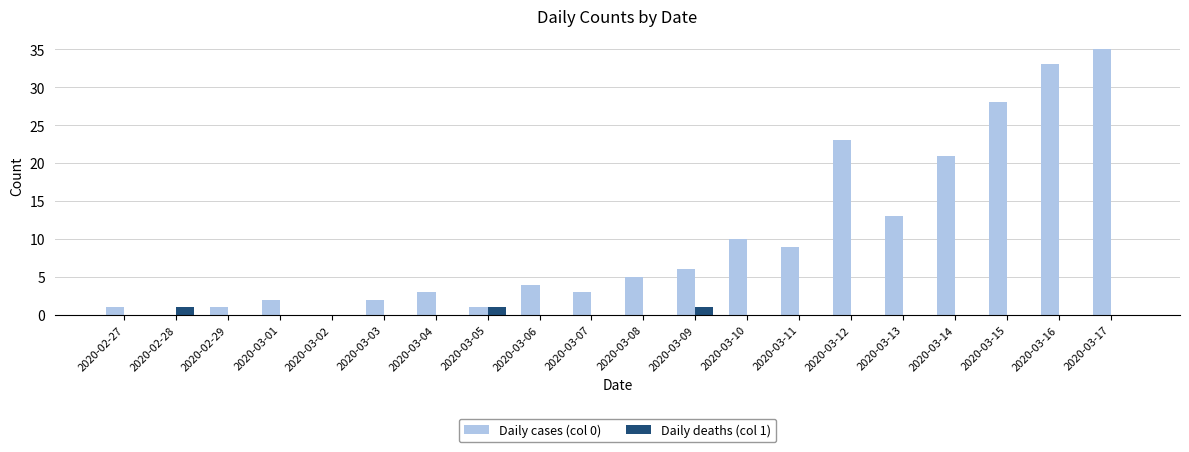

What is the total value across all series at 2020-03-16?

33